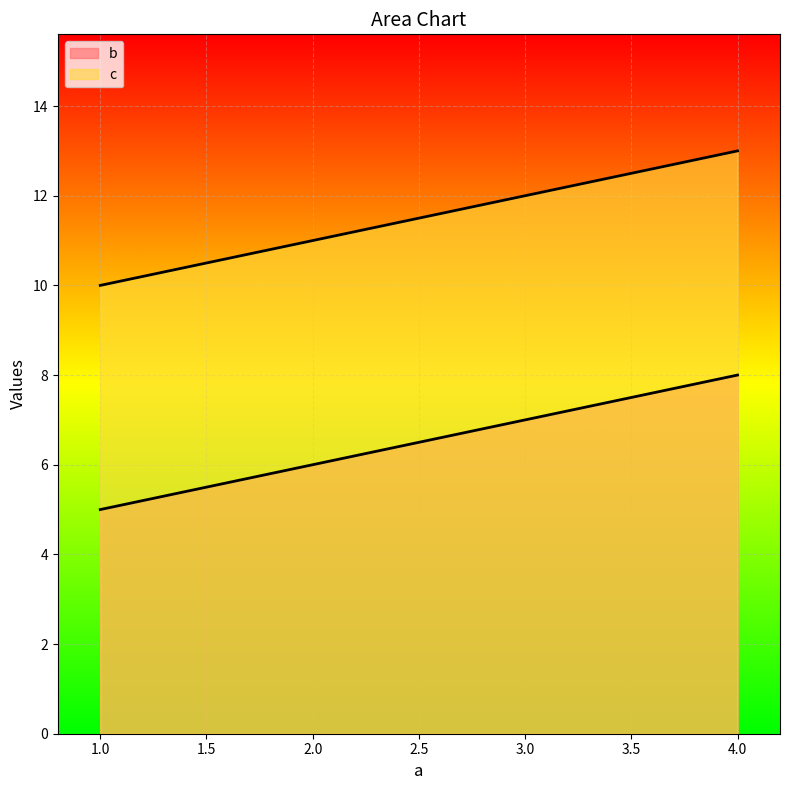

The b_line series shows 1 at 2.0. True or false?

False